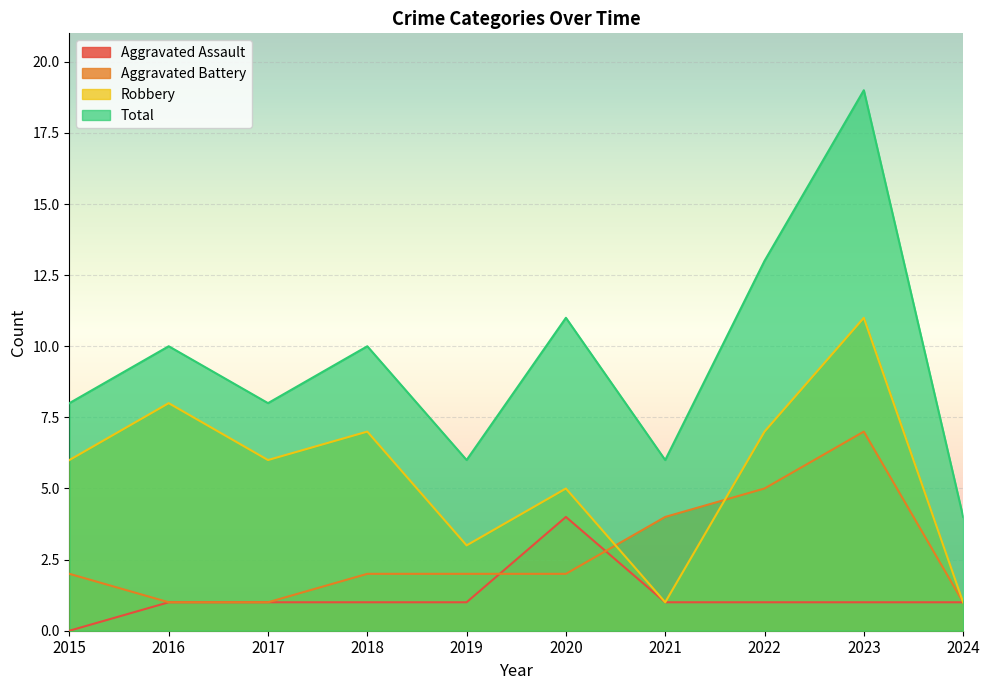

Does the chart display data point markers on the line(s)?

No